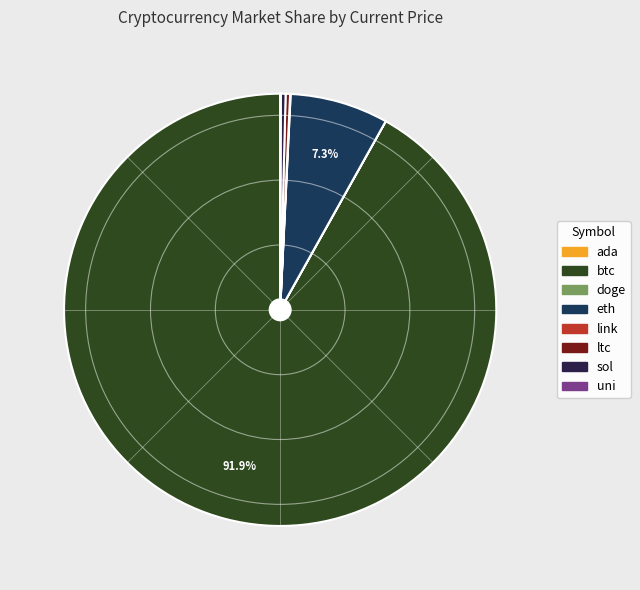

What is the change in value from link to ltc?

+178.6